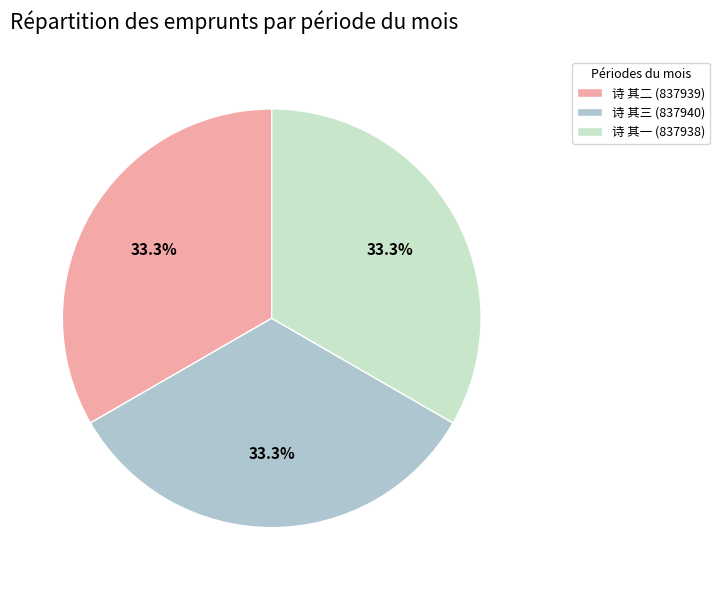

How many slices are in this pie chart?

3